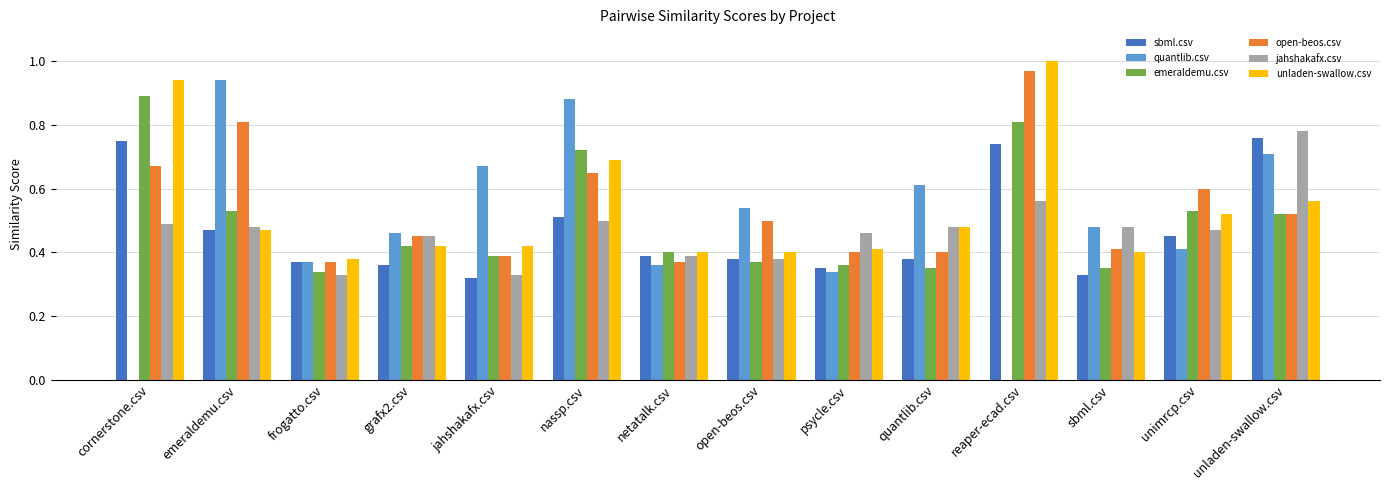

At which label does jahshakafx.csv reach its peak?

unladen-swallow.csv